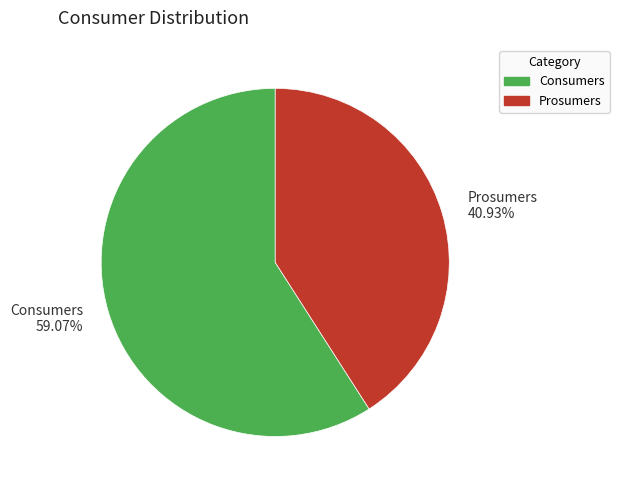

What percentage is the Prosumers slice, to the nearest percent?

41%